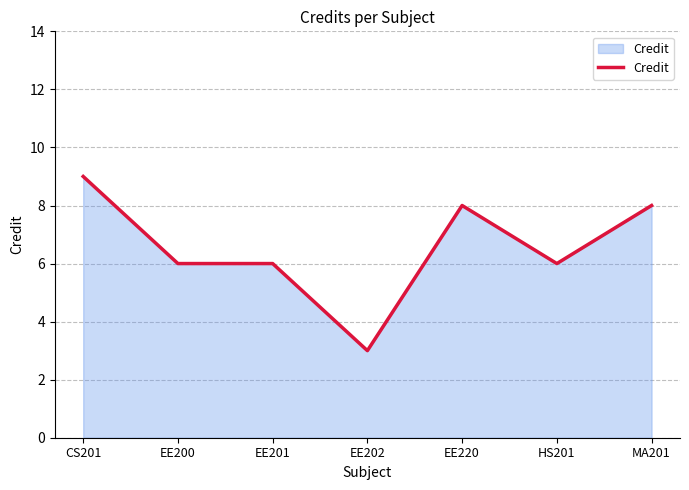

Which category has the highest value across all series?

CS201